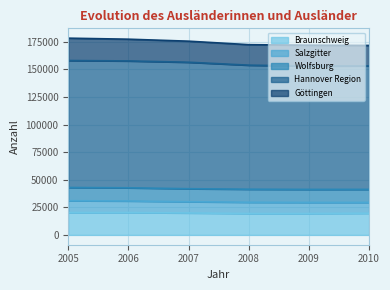

Reading left to right, list all the values displayed in this chart.

Braunschweig: 20275	20282	19875	19402	19399	19660
Salzgitter: 10721	10474	10224	10191	10062	9810
Wolfsburg: 11986	11941	11772	11824	11796	11804
Hannover Region: 115165	115063	114709	112514	111911	112021
Göttingen: 20262	19719	19098	18578	18869	18518